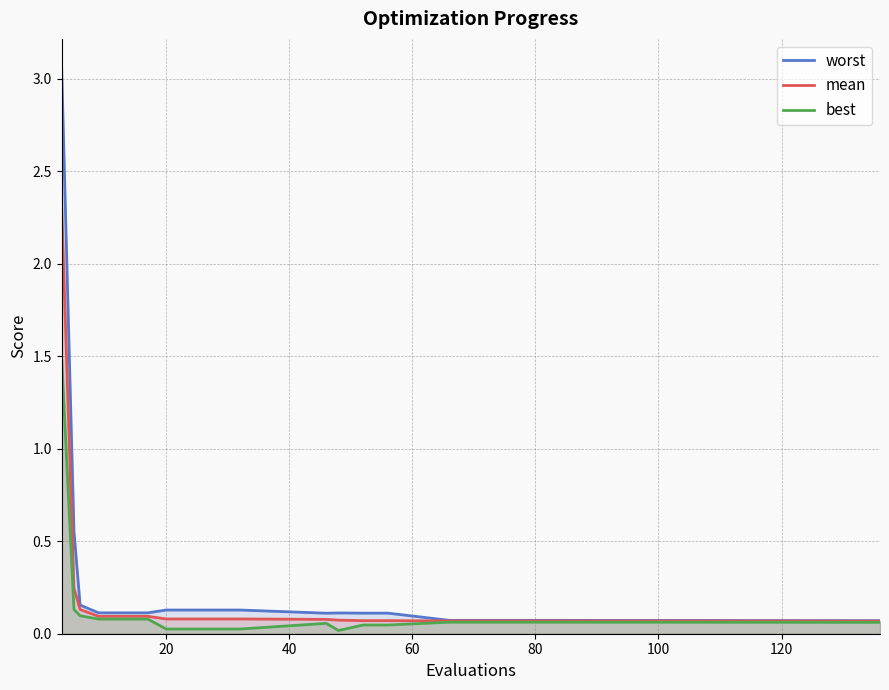

Which series has the largest total across all categories?

worst